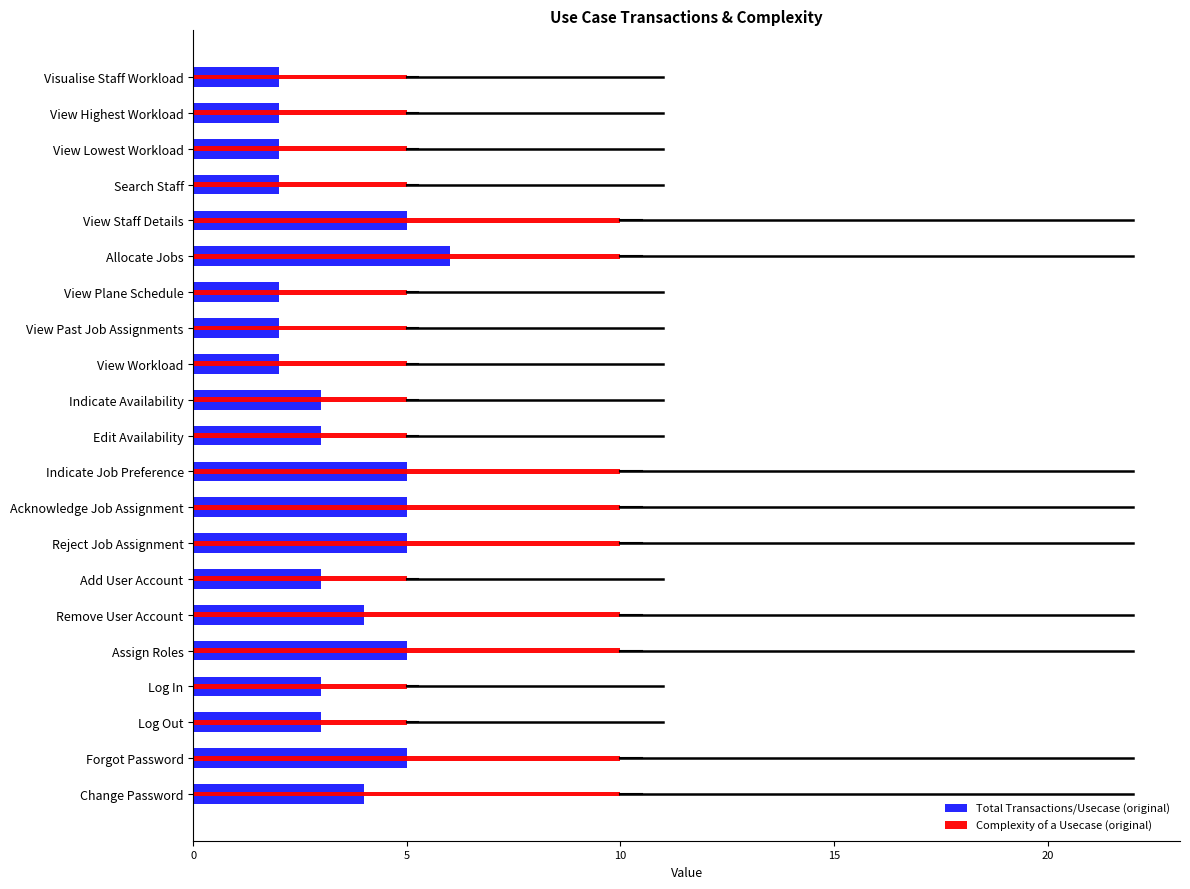

Is it true that Total Transactions/Usecase (original) equals 5 at Indicate Availability?

False